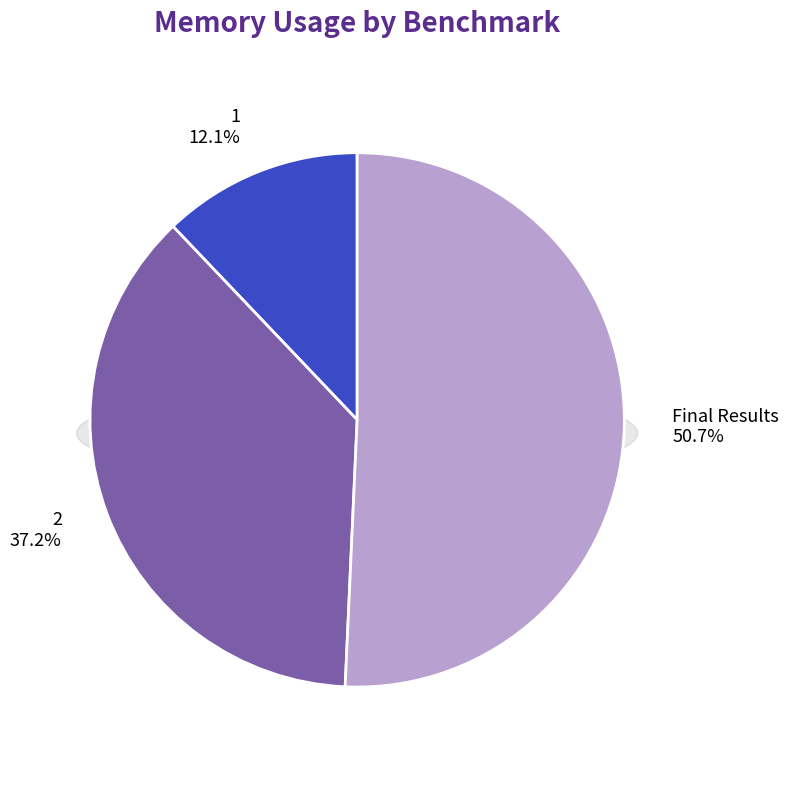

To the nearest percent, what is the difference between the largest and smallest slice percentages?

39%